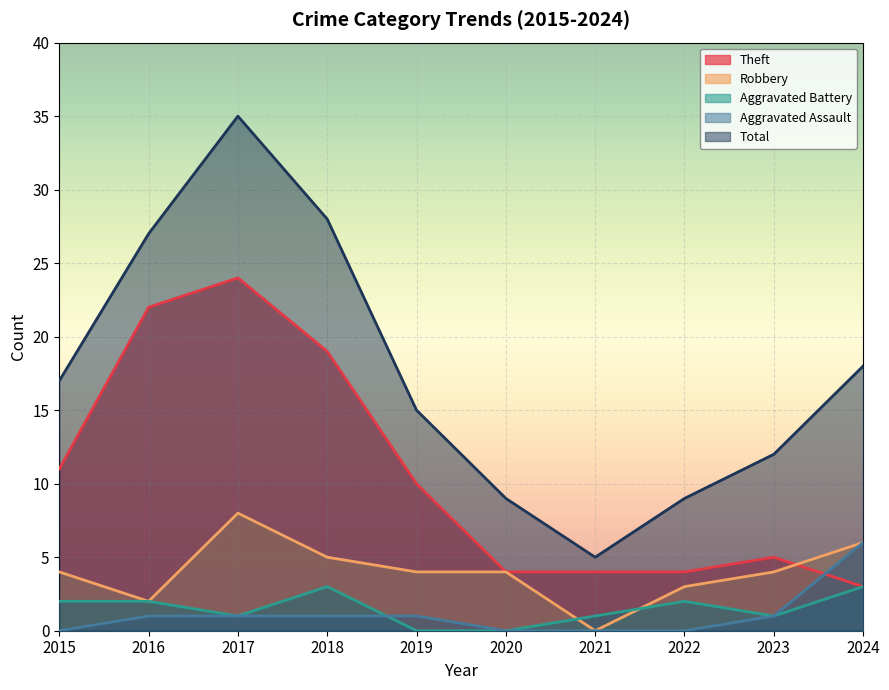

Reading left to right, list all the values displayed in this chart.

Theft: 2015=11	2016=22	2017=24	2018=19	2019=10	2020=4	2021=4	2022=4	2023=5	2024=3
Robbery: 2015=4	2016=2	2017=8	2018=5	2019=4	2020=4	2021=0	2022=3	2023=4	2024=6
Aggravated Battery: 2015=2	2016=2	2017=1	2018=3	2019=0	2020=0	2021=1	2022=2	2023=1	2024=3
Aggravated Assault: 2015=0	2016=1	2017=1	2018=1	2019=1	2020=0	2021=0	2022=0	2023=1	2024=6
Total: 2015=17	2016=27	2017=35	2018=28	2019=15	2020=9	2021=5	2022=9	2023=12	2024=18